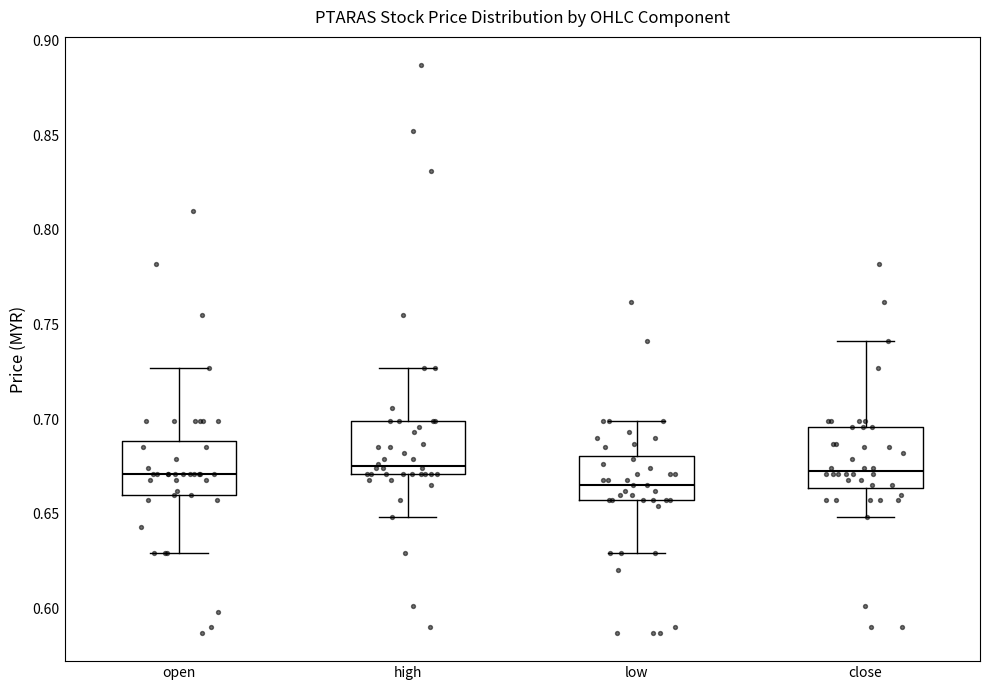

Reading left to right, transcribe this box plot: for each box, give where its median line is, the range the box spans, and where its two whiskers end, as read against the y-axis. The values are not printed on the chart, so give them approximately, as read against the axis.

open: median 0.670, box 0.660 to 0.690, whiskers 0.630 to 0.725
high: median 0.675, box 0.670 to 0.700, whiskers 0.650 to 0.725
low: median 0.665, box 0.655 to 0.680, whiskers 0.630 to 0.700
close: median 0.675, box 0.665 to 0.695, whiskers 0.650 to 0.740